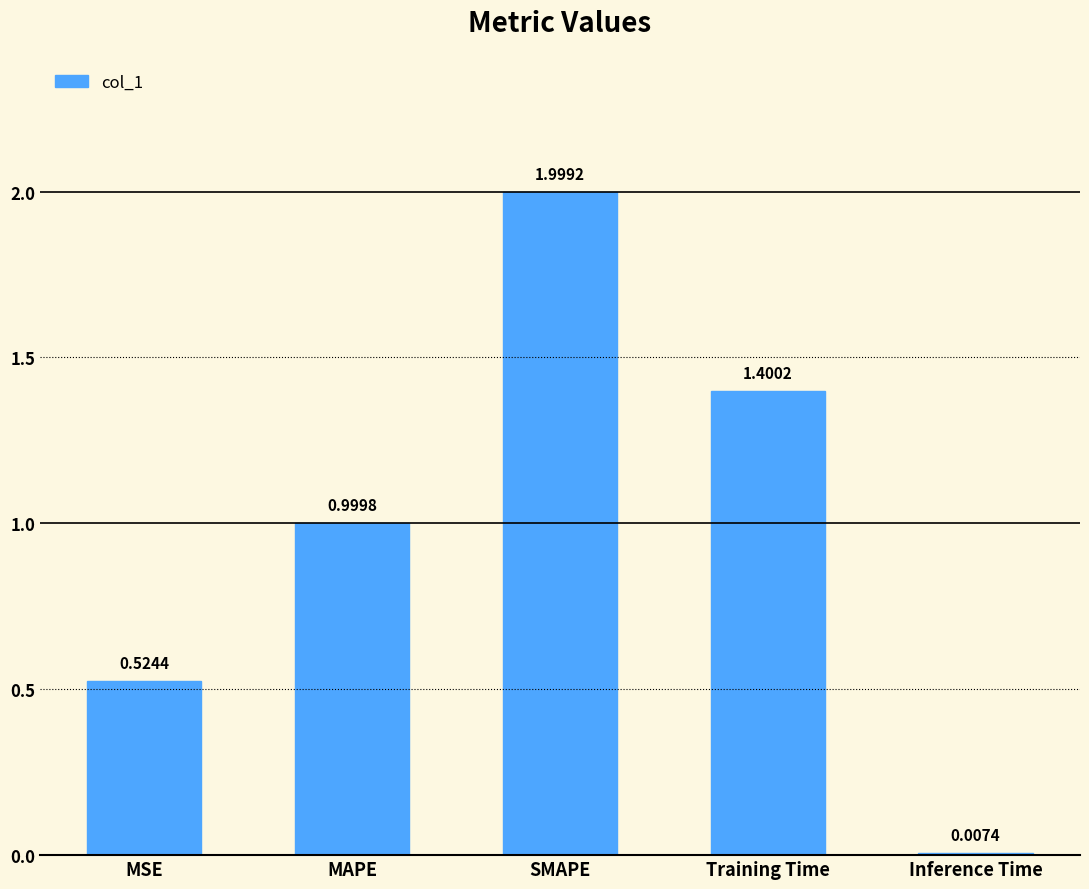

Which category has the highest value across all series?

SMAPE